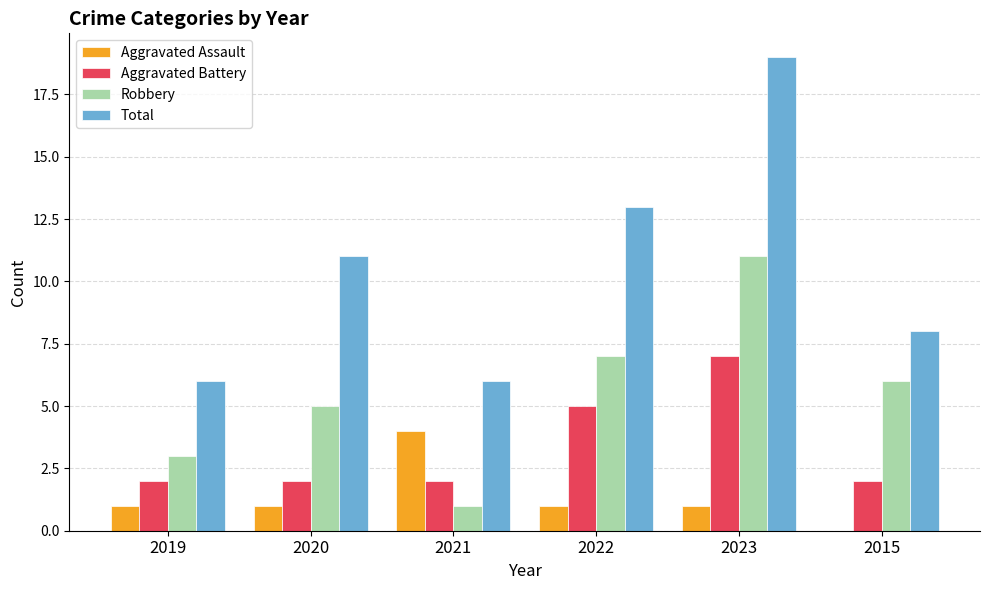

What value does the Total series have at 2023?

19